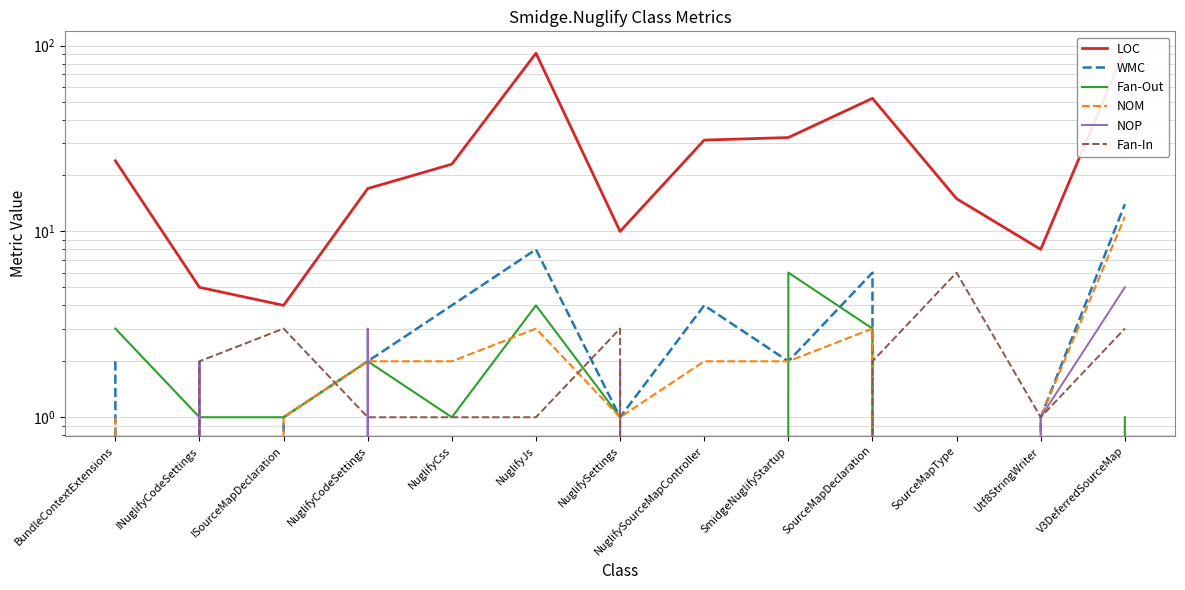

How many intersections are there between NOM and NOP?

6